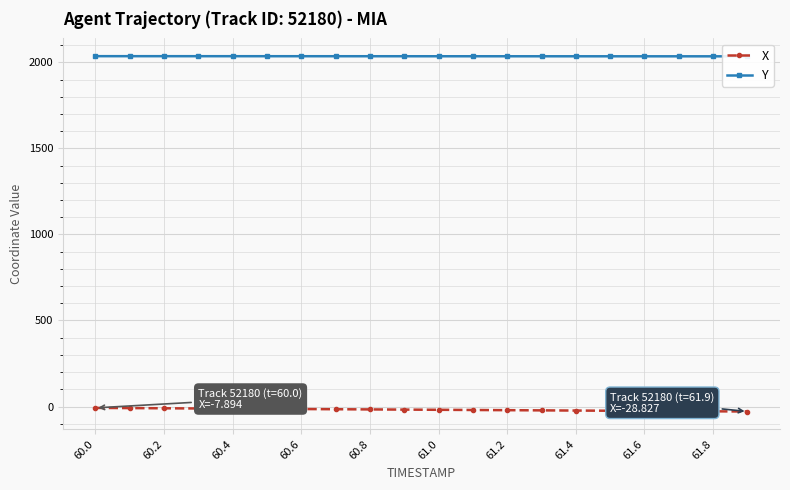

What is the value of the X point at the 3rd from the left?

-10.1